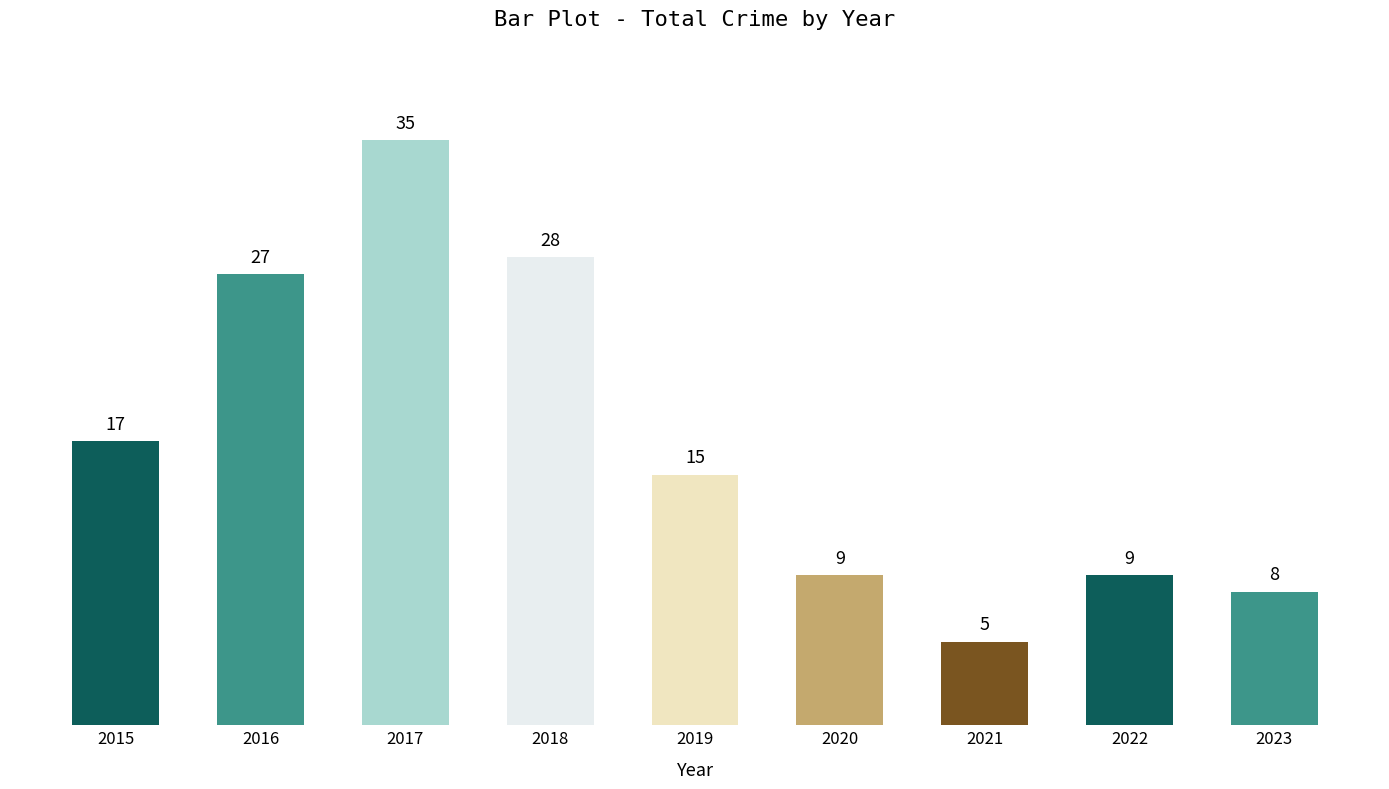

Approximately how many times larger is the value at 2023 compared to 2020?

0.9